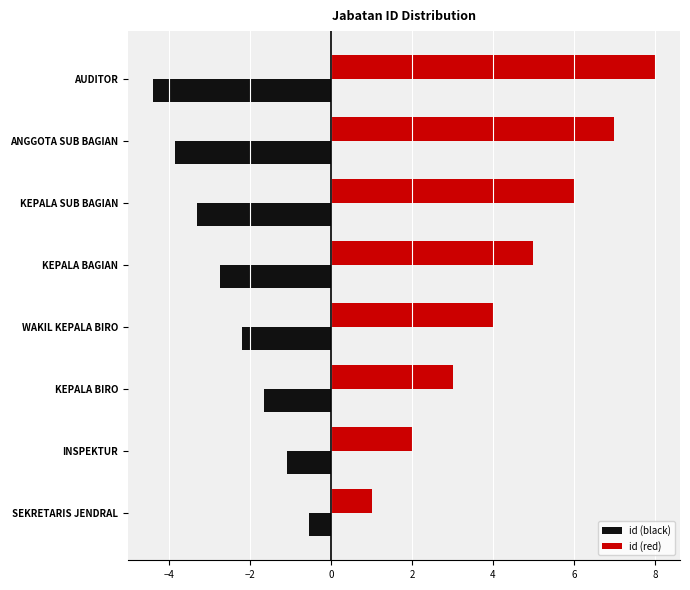

List the series in order of their peak value, highest first.

id (red), id (black)